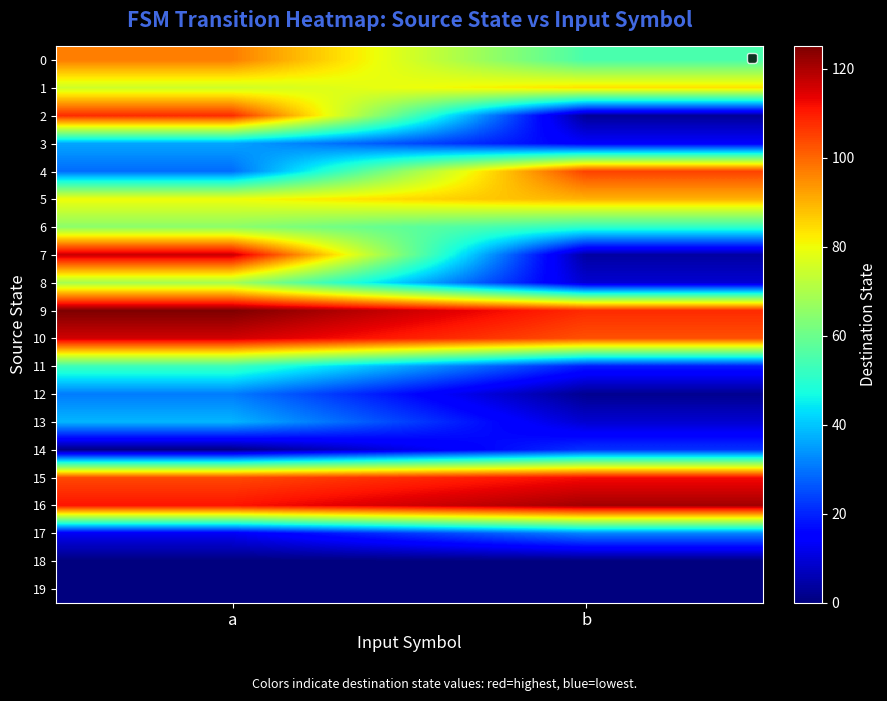

Which series has the largest range (max minus min)?

7